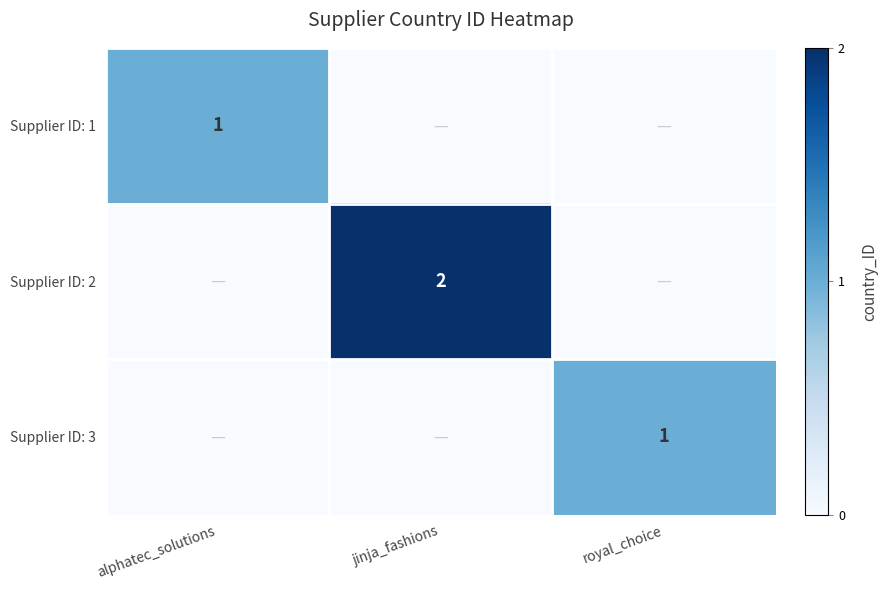

The Supplier ID: 1 series shows 2 at alphatec_solutions. True or false?

False